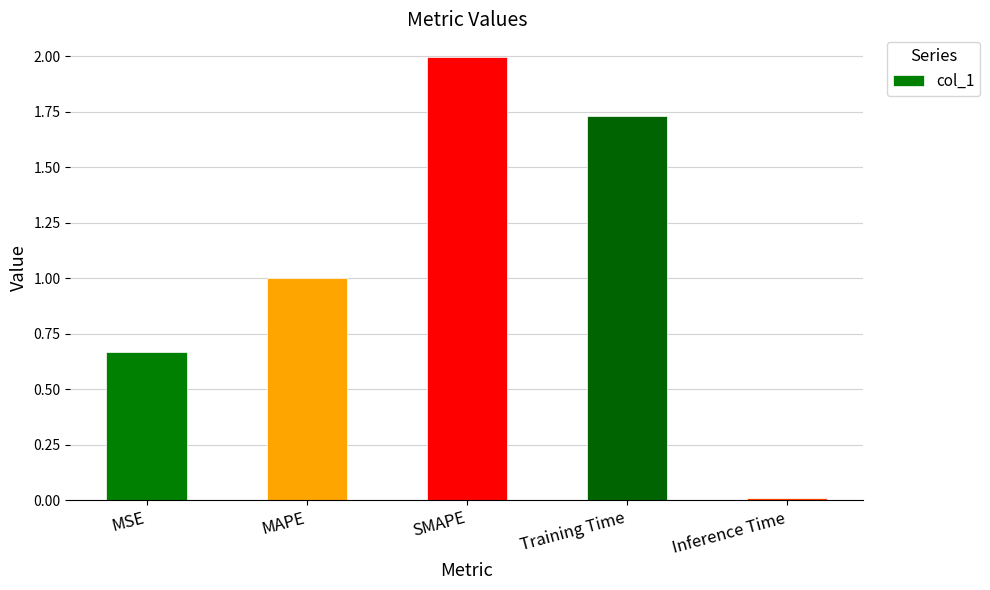

The value at MAPE is 1.0. True or false?

True